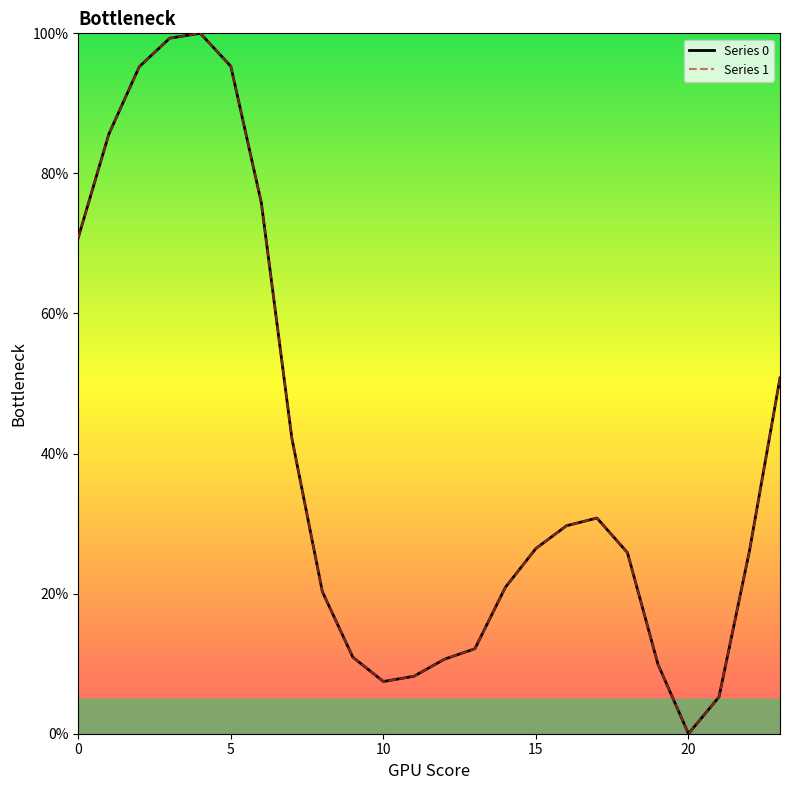

Which series changed the most between 16 and 19?

Series 0